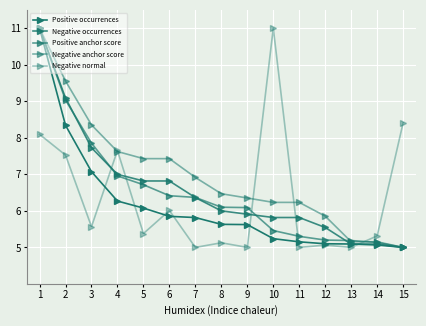

The value of Positive anchor score at 4 is 10.5. True or false?

False